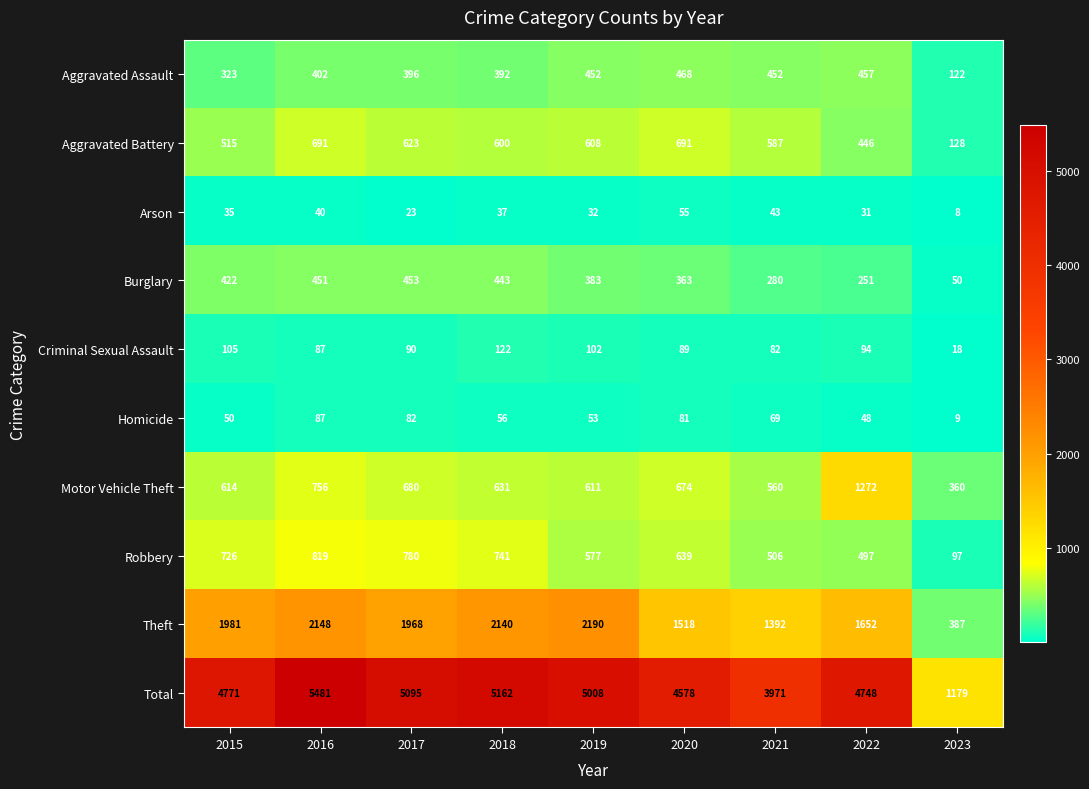

The value of Total at 2018 is 5162. True or false?

True